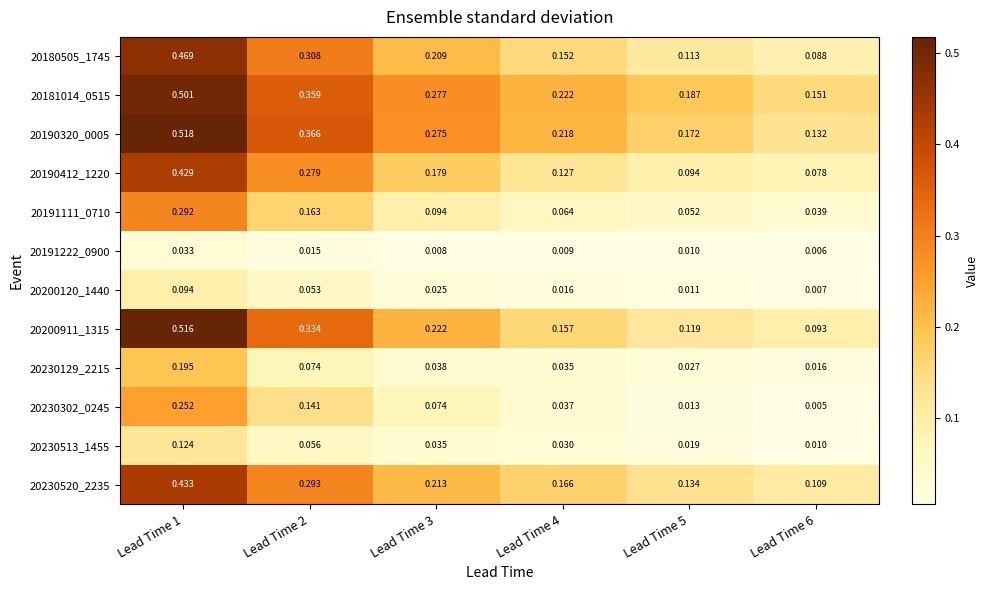

Between Lead Time 2 and Lead Time 4, which series saw the biggest shift?

20200911_1315